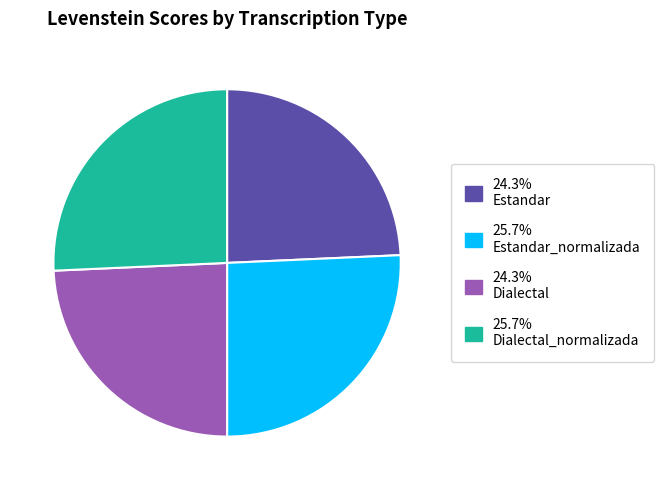

Does any single category account for the majority?

No